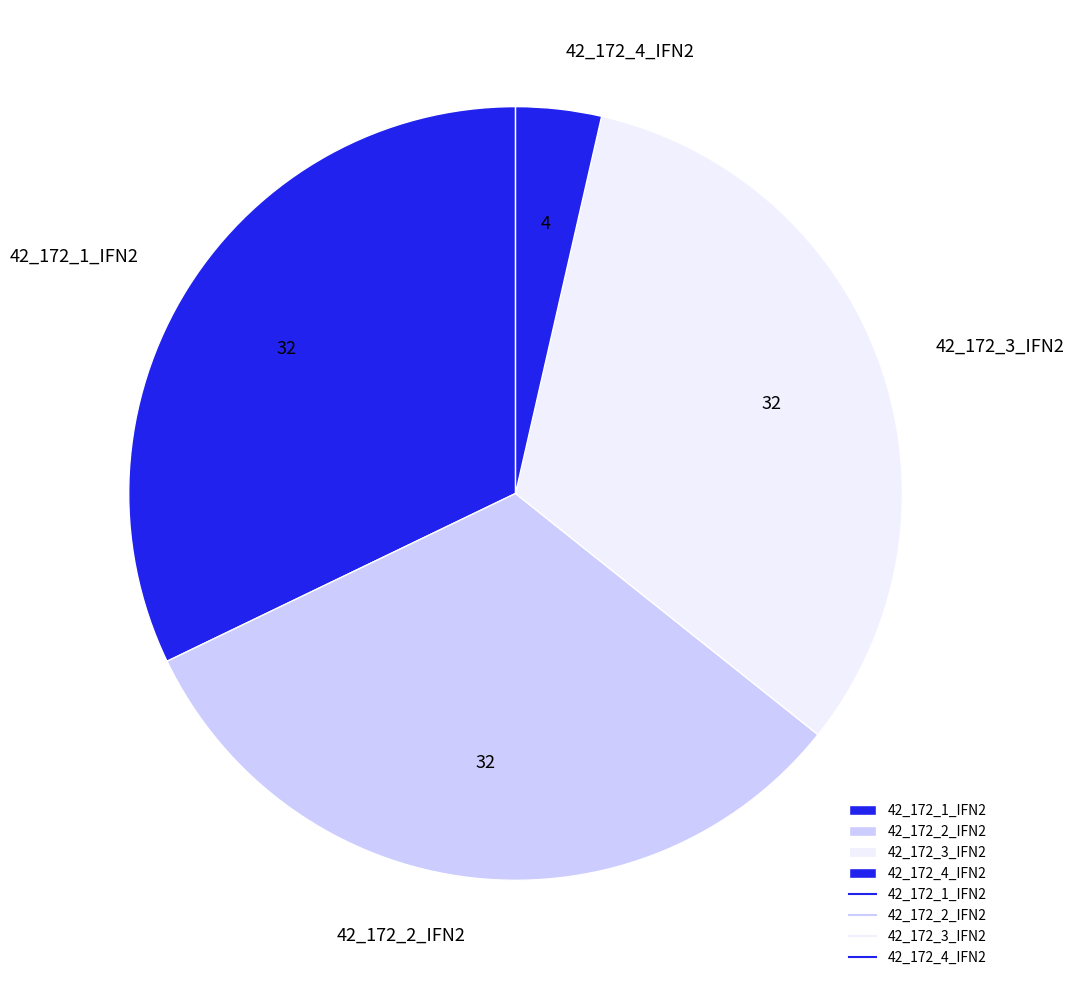

Between 42_172_1_IFN2 and 42_172_4_IFN2, which is larger?

42_172_1_IFN2